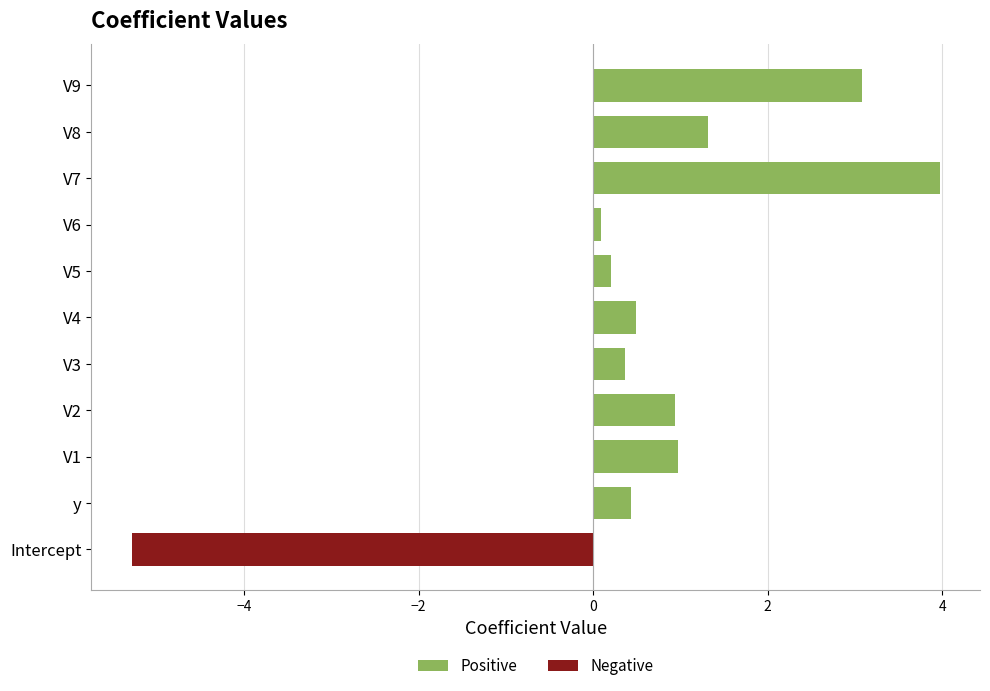

How many data points does each series have?

11